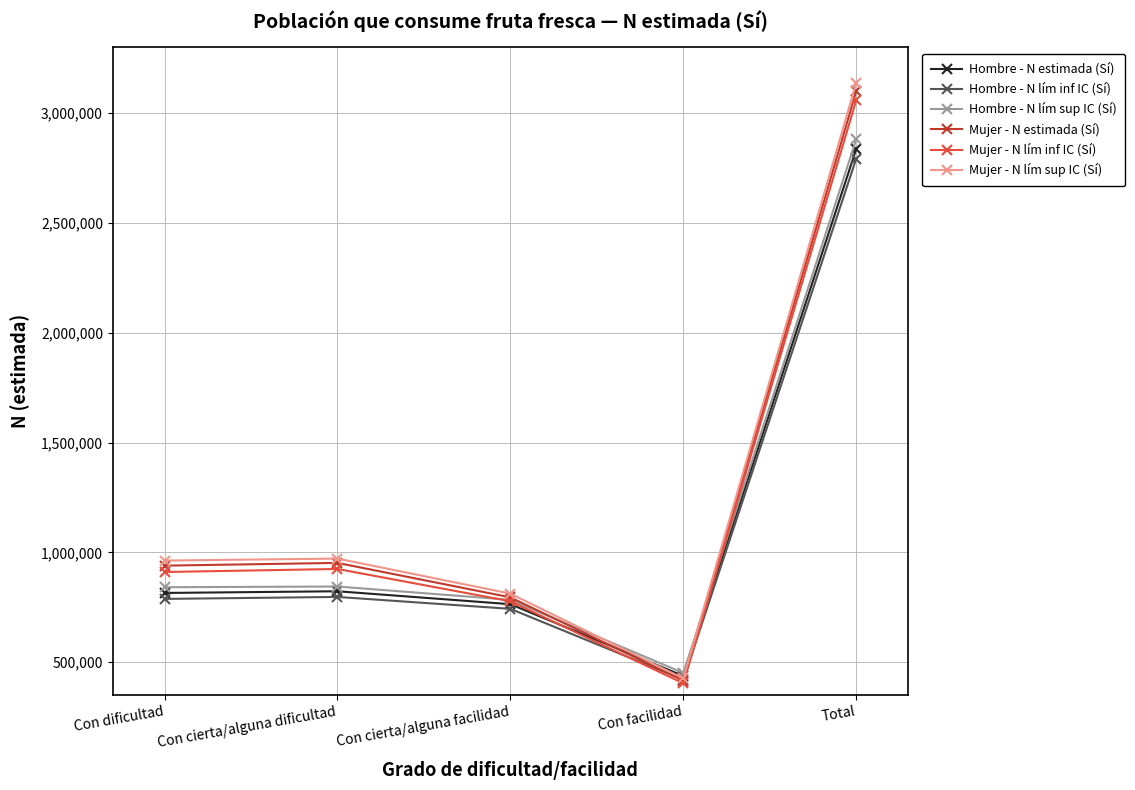

At which category is the sum across all series the highest?

Total